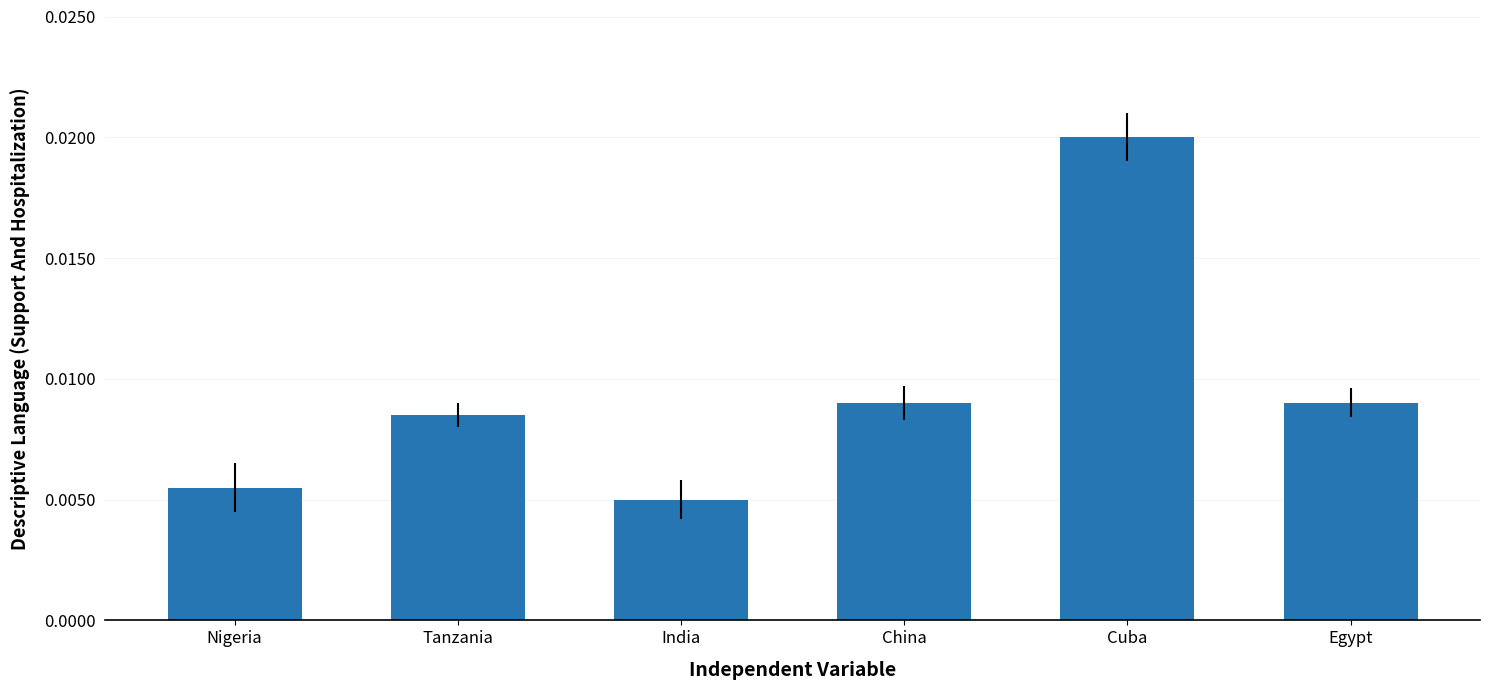

How many series are shown in this chart?

1